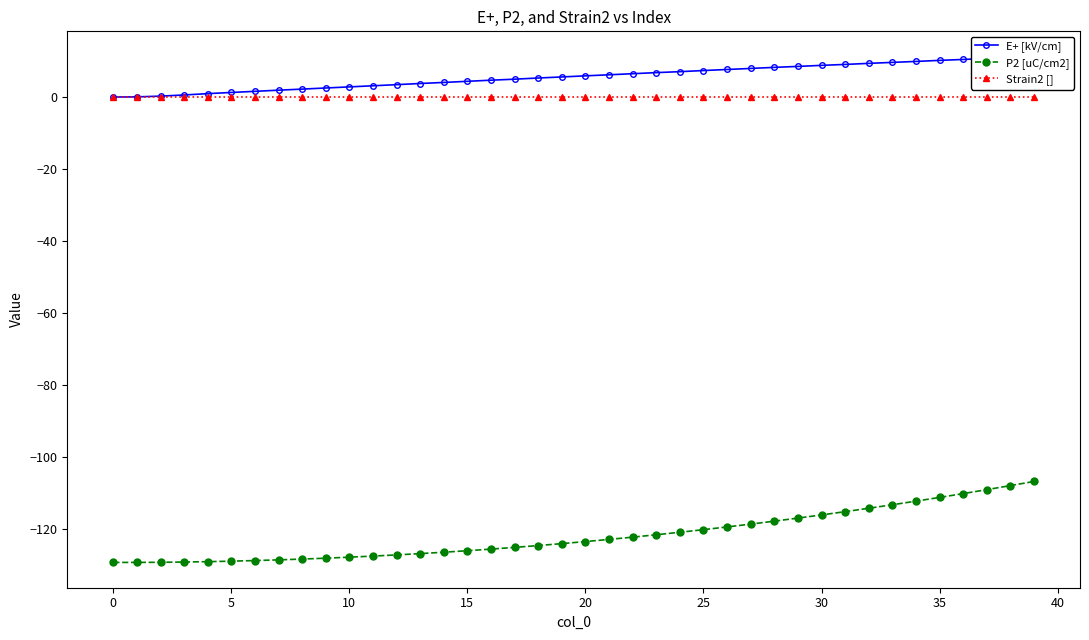

What is the average value of the P2 [uC/cm2] series?

-121.8